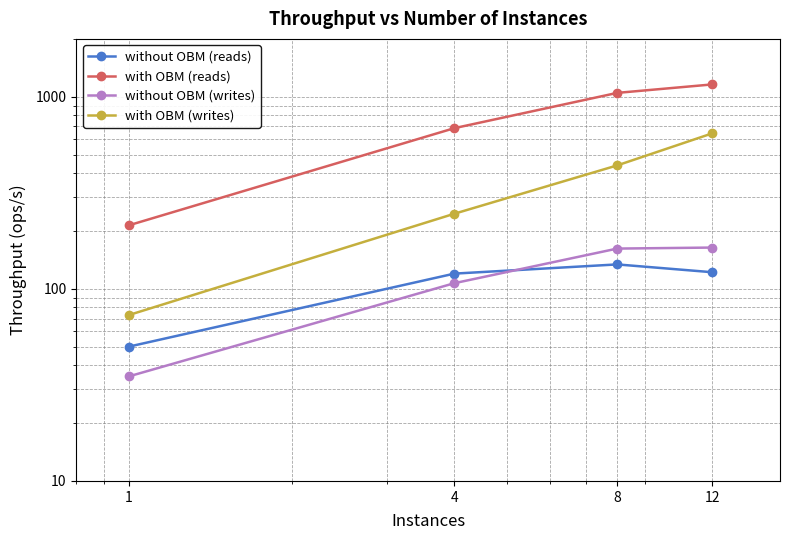

Between 1 and 12, which series saw the biggest shift?

with OBM (reads)